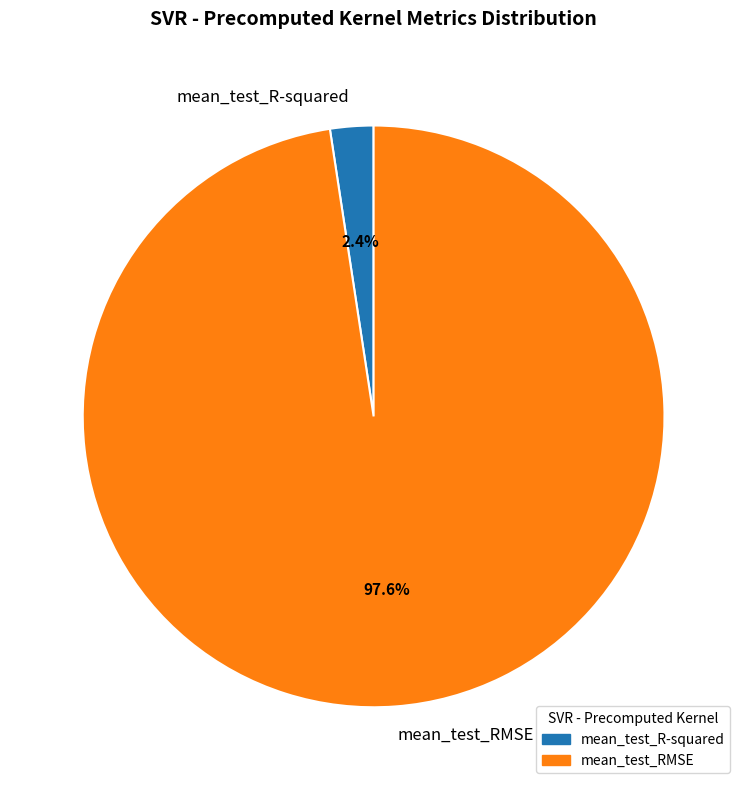

True or false: mean_test_R-squared accounts for 7% of the total.

False